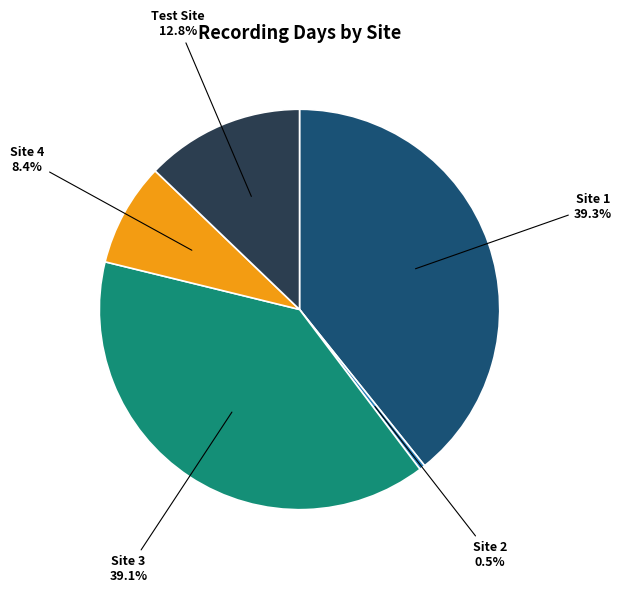

Does any single category account for the majority?

No